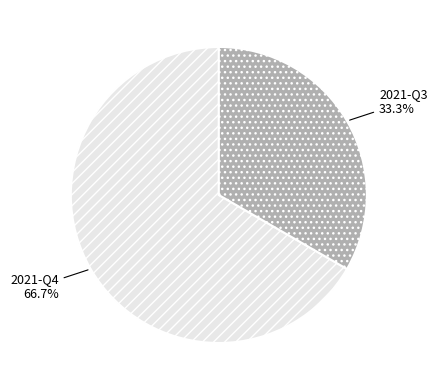

What percentage is the 2021-Q4 slice, to the nearest percent?

67%